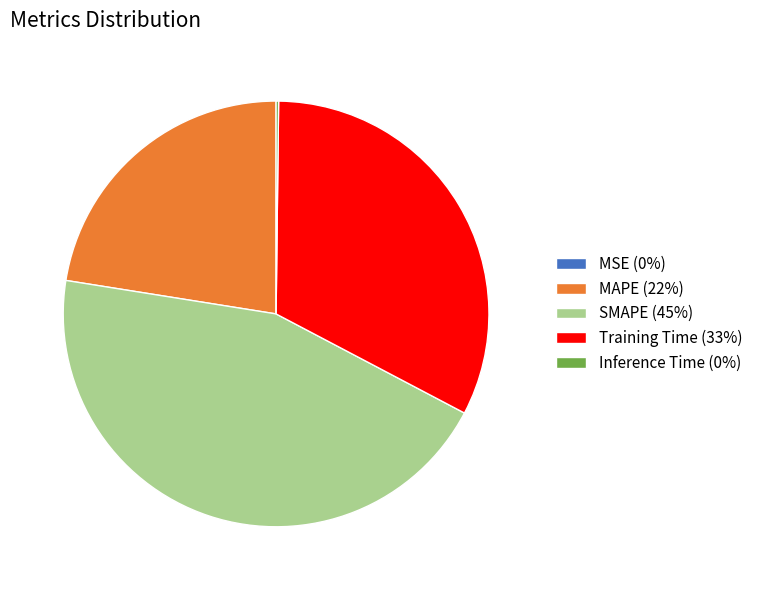

True or false: MAPE (22%) accounts for 14% of the total.

False